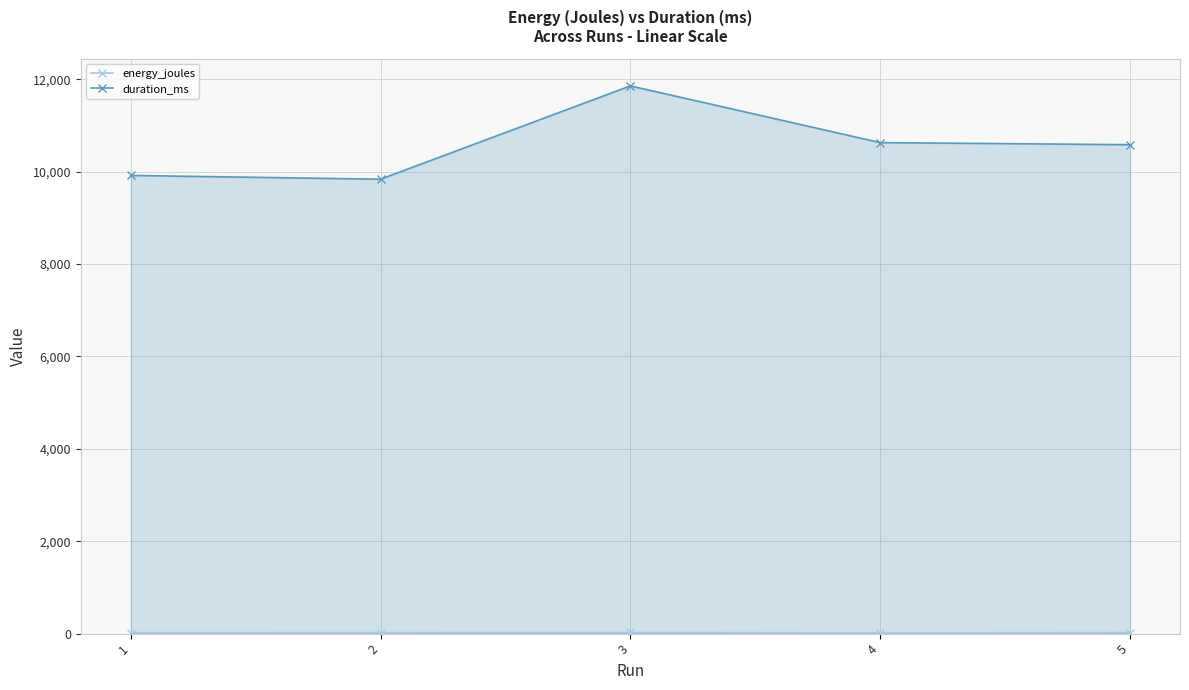

Which category has the highest value across all series?

3